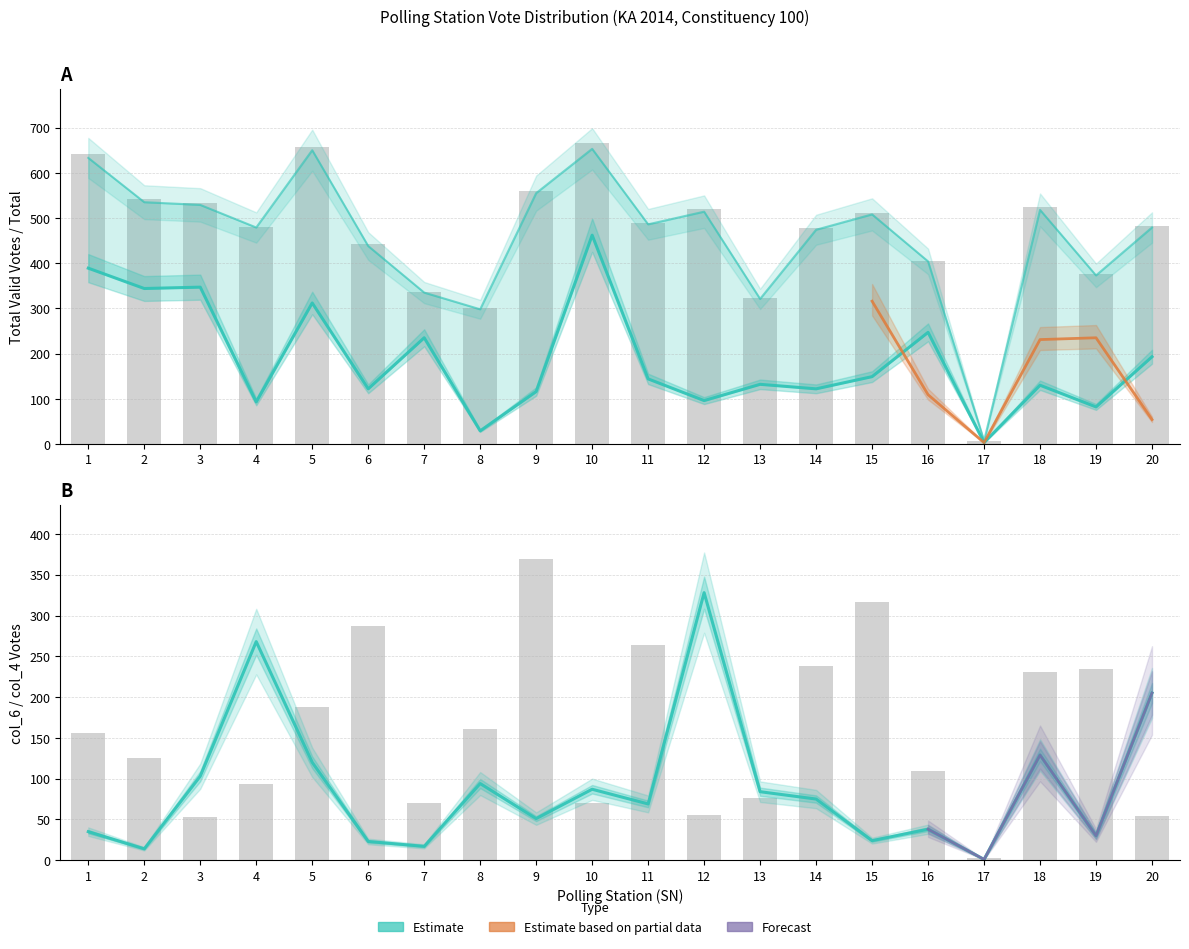

What value does the Total series have at 6?

442